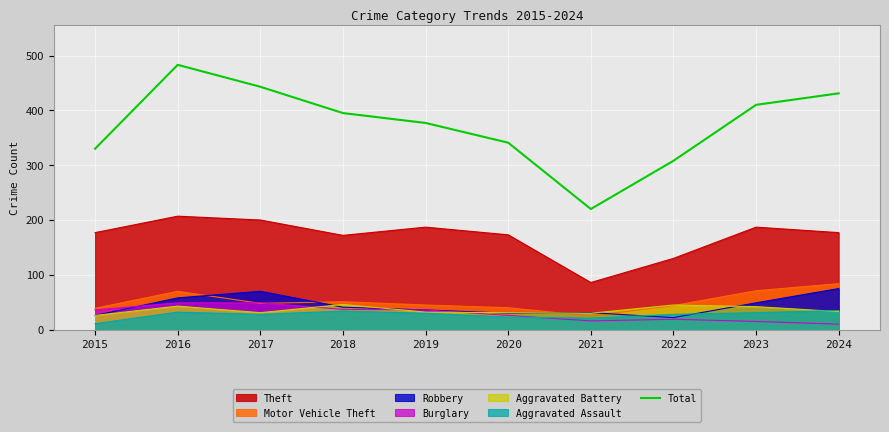

List the labels in order of value, largest first.

2016, 2017, 2024, 2023, 2018, 2019, 2020, 2015, 2022, 2021